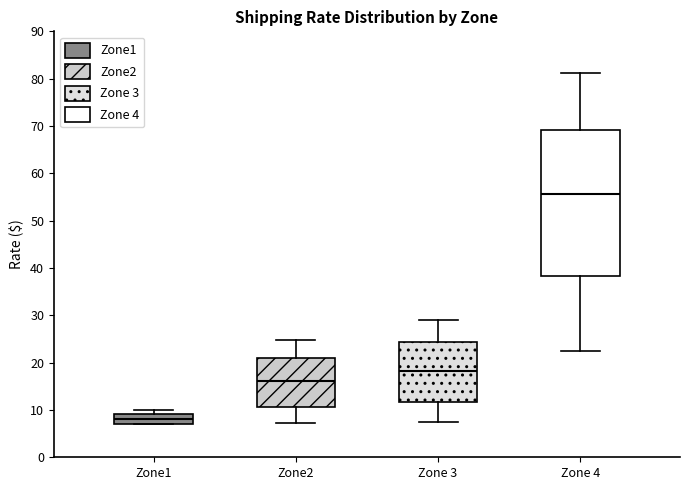

Which box's median line is the highest?

Zone 4